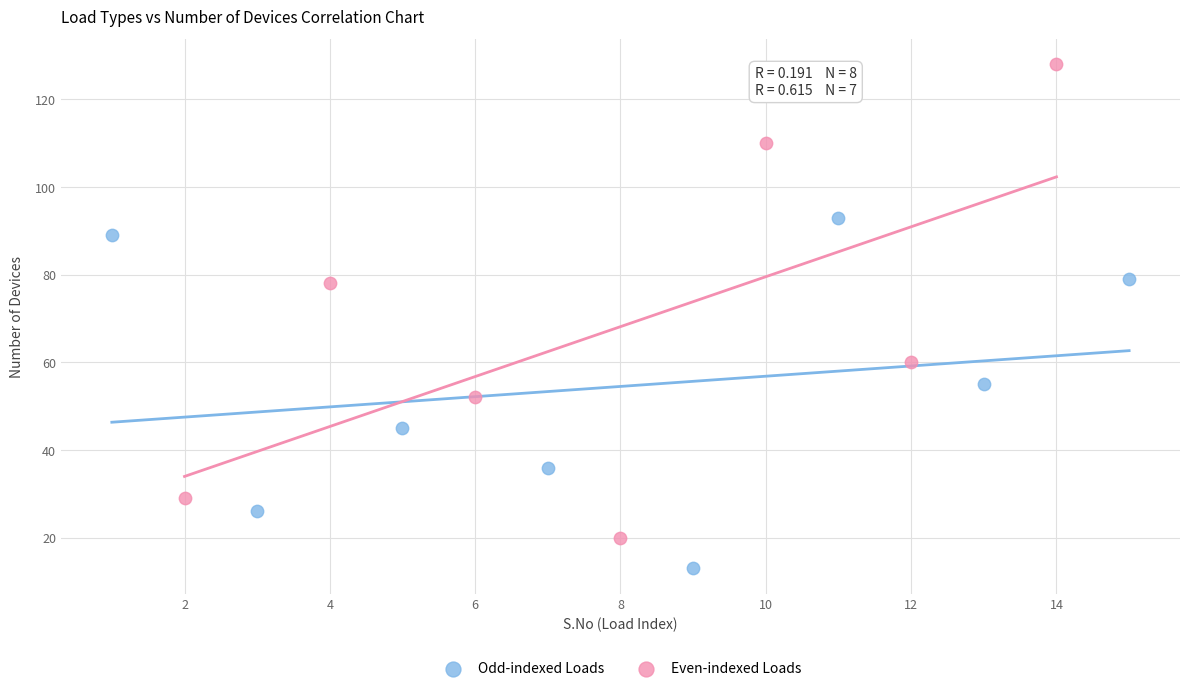

Which series reaches the minimum Y coordinate?

Odd-indexed Loads